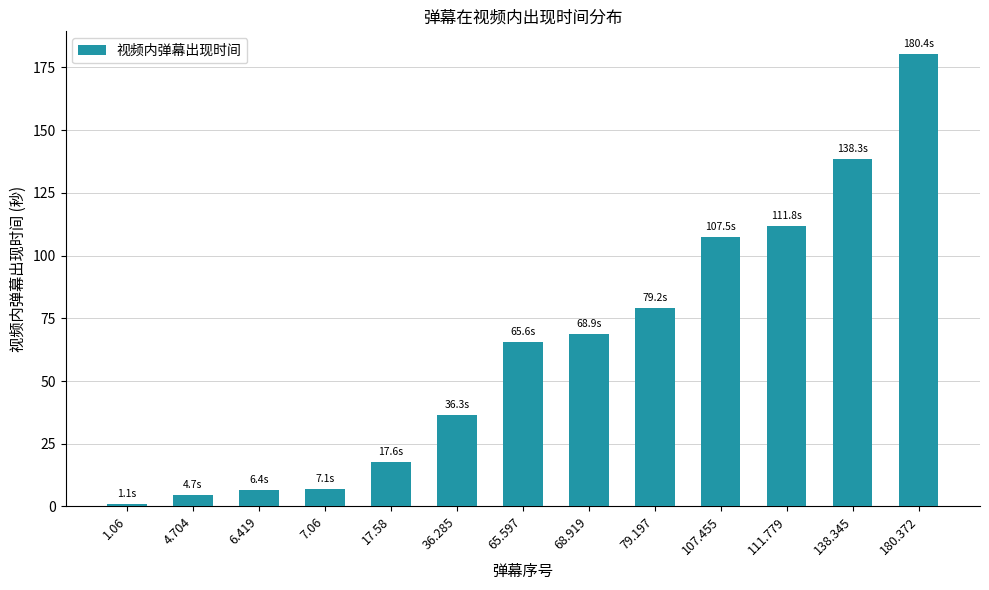

The value at 68.919 is 68.9. True or false?

True